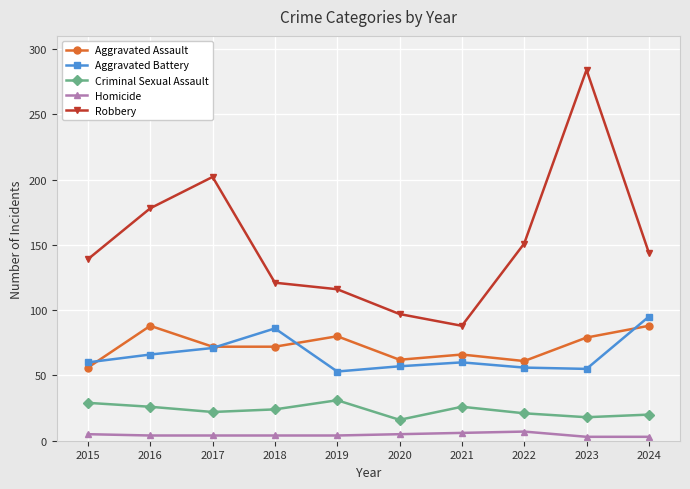

What value does the Aggravated Battery series have at 2021?

60